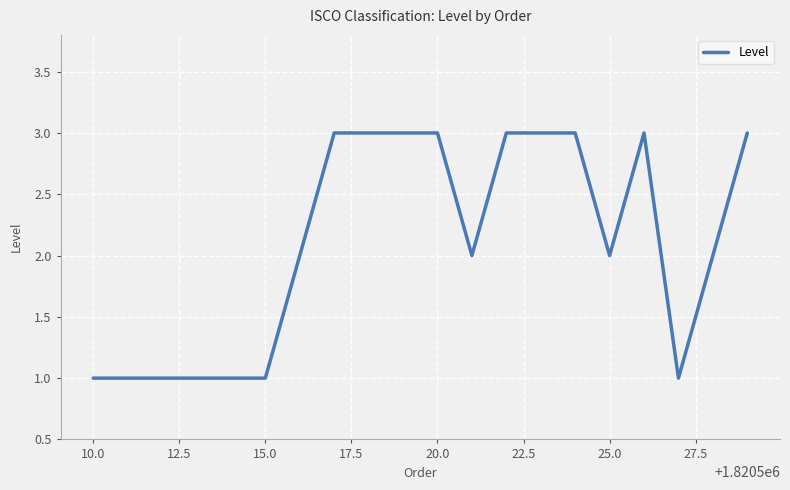

Does the chart have visible grid lines?

Yes